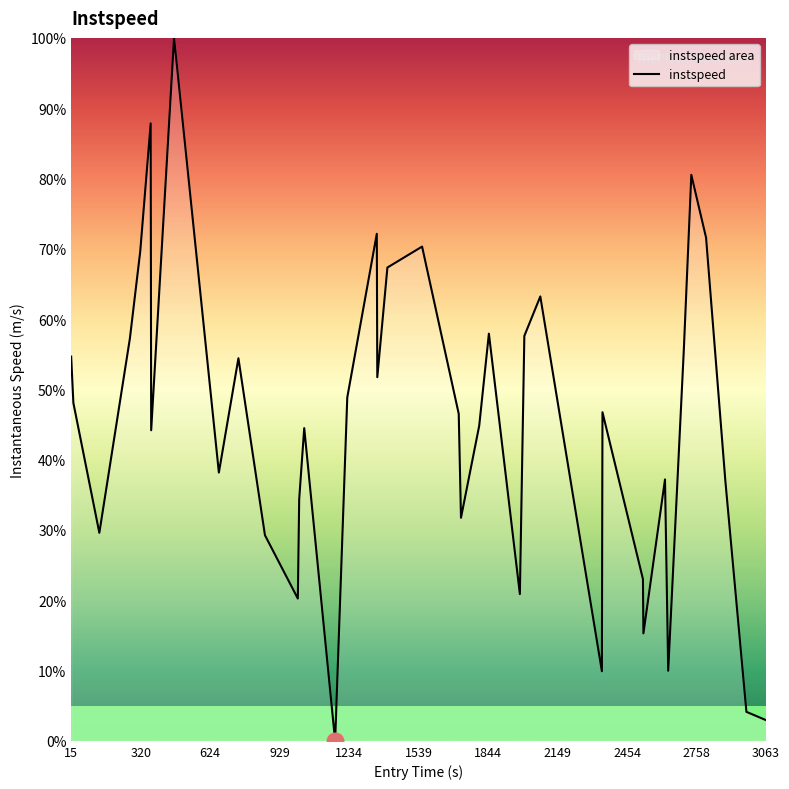

At which label does the data first exceed 46?

15